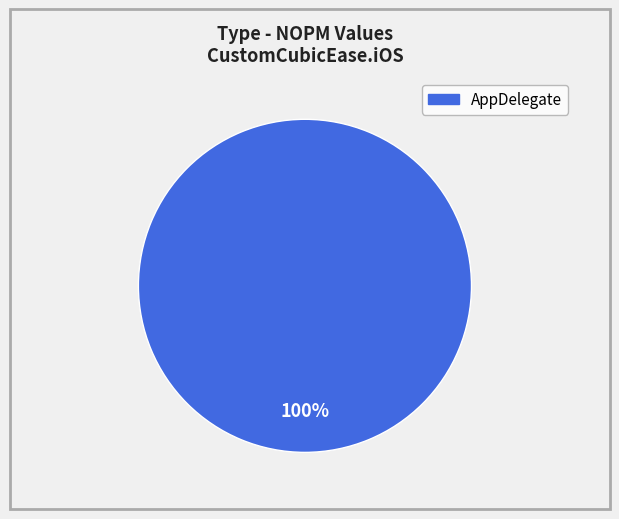

Is there any slice that represents more than half of the pie?

Yes